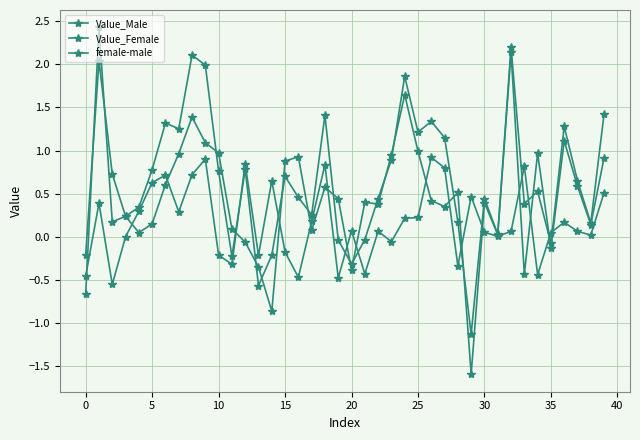

What is the average value of the female-male series?

0.2